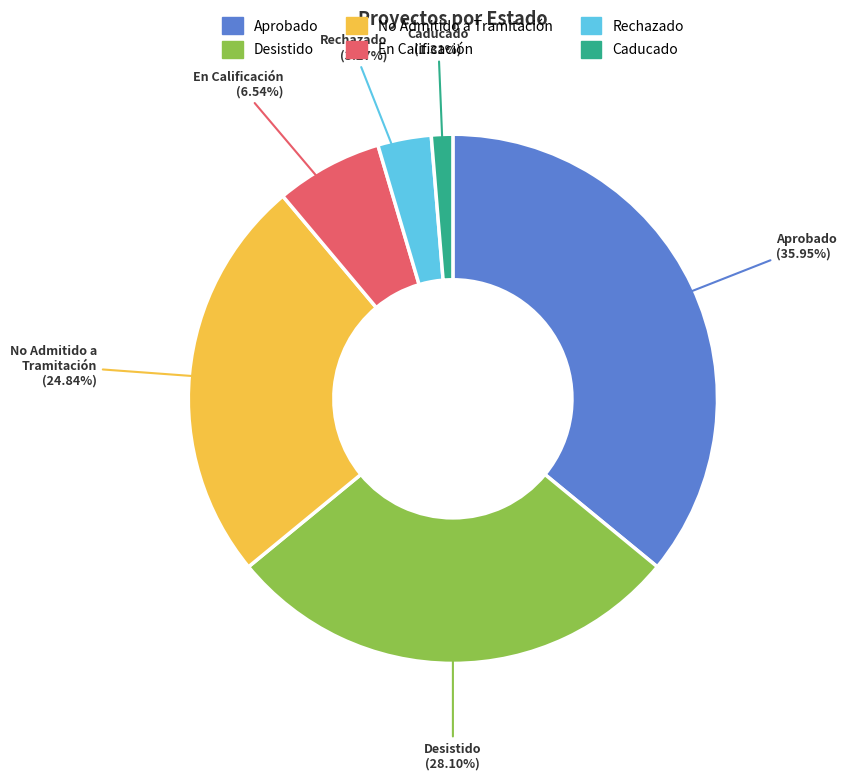

Is there a majority slice in this chart?

No